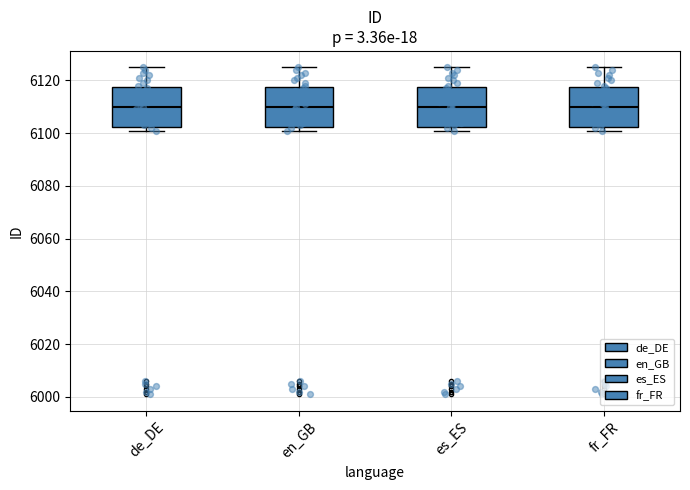

Reading left to right, read every box against the y-axis: the position of its median line, the range the box covers, and the ends of its whiskers. The values are not printed on the chart, so give them approximately, as read against the axis.

de_DE: median 6110, box 6102 to 6118, whiskers 6102 (just below the box's lower edge) to 6126
en_GB: median 6110, box 6102 to 6118, whiskers 6102 (just below the box's lower edge) to 6126
es_ES: median 6110, box 6102 to 6118, whiskers 6102 (just below the box's lower edge) to 6126
fr_FR: median 6110, box 6102 to 6118, whiskers 6102 (just below the box's lower edge) to 6126